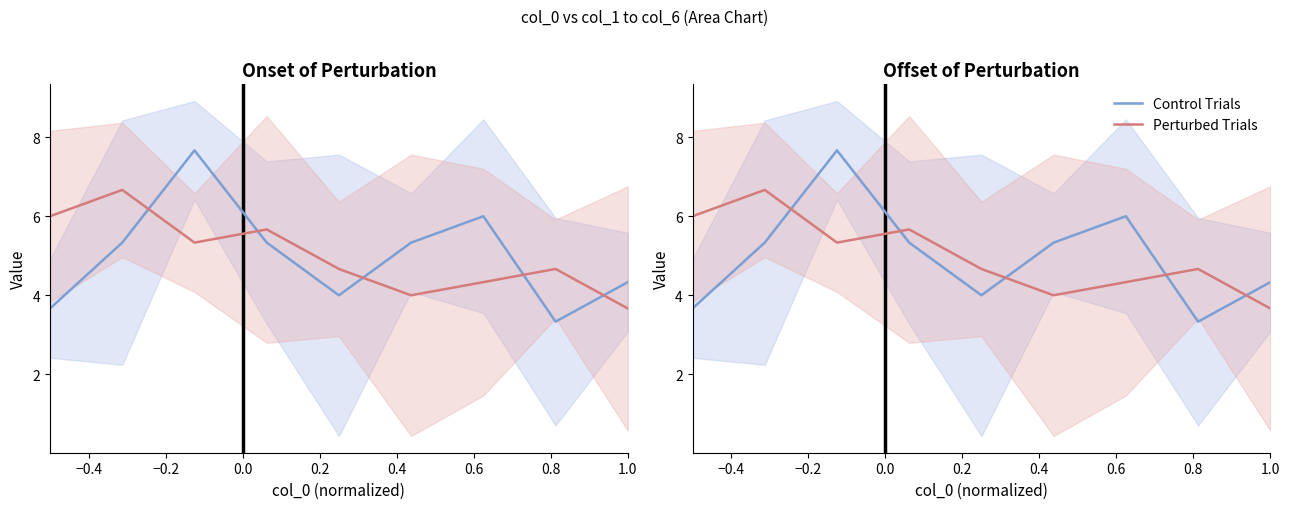

How many data points in Perturbed Trials are less than 4?

1